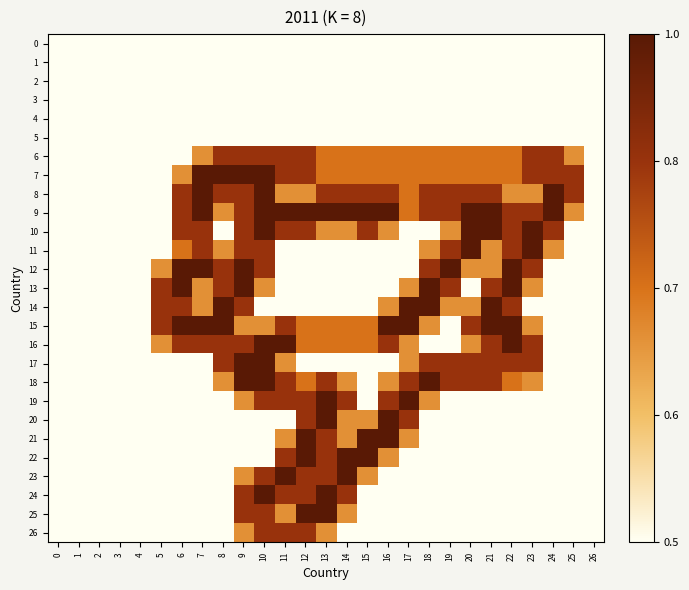

Which has a higher value, 13 or 26?

13